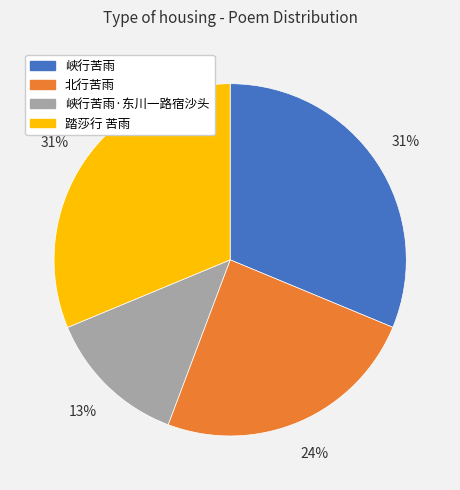

To the nearest percent, what is the average slice percentage?

25%